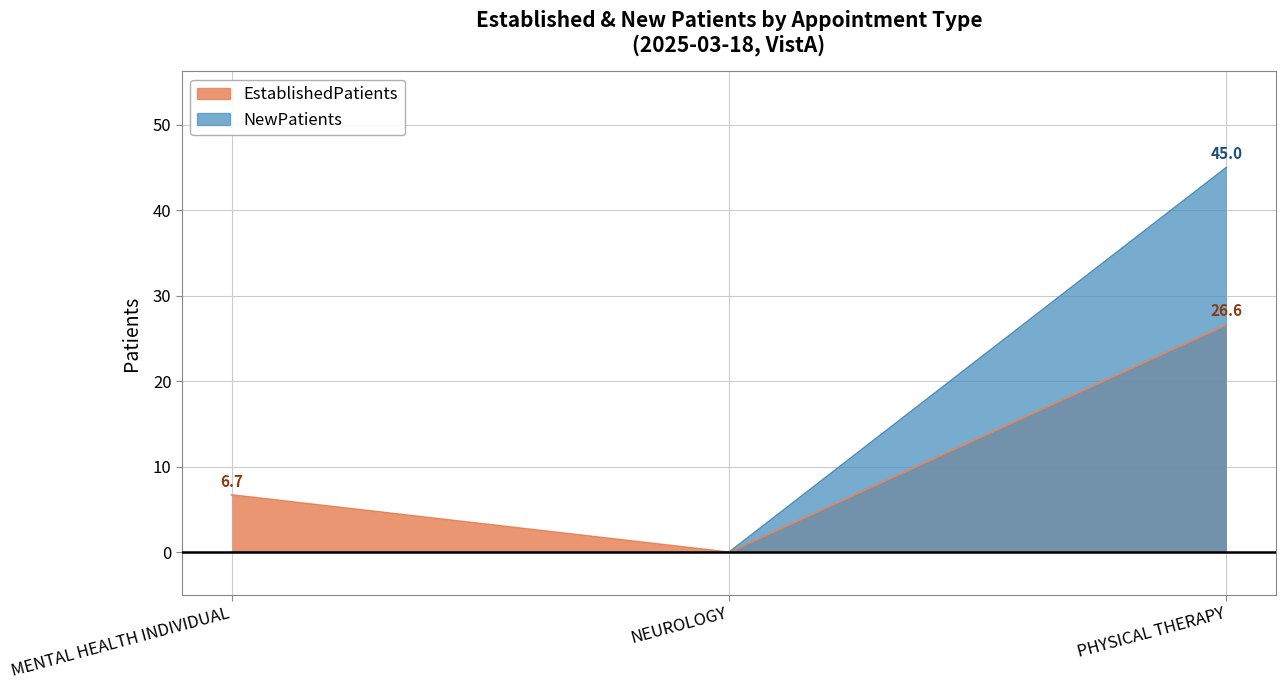

What are all the series names shown in the legend?

EstablishedPatients, NewPatients